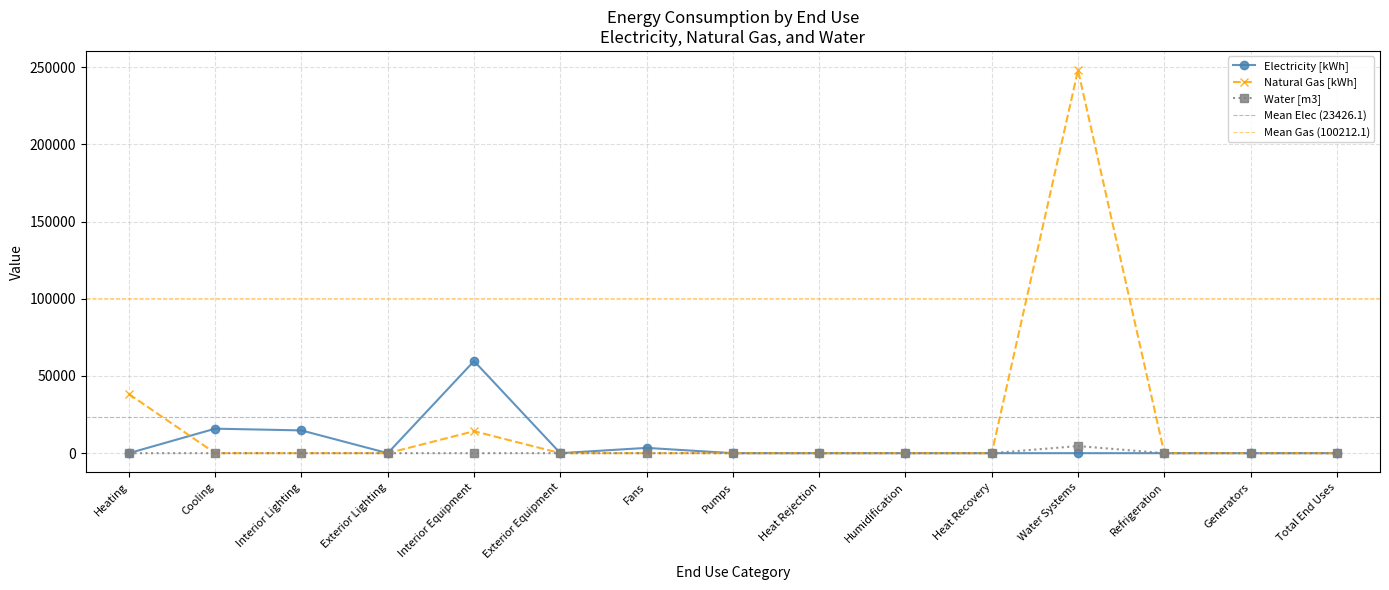

Is it true that Natural Gas [kWh] equals -137201.9 at Fans?

False